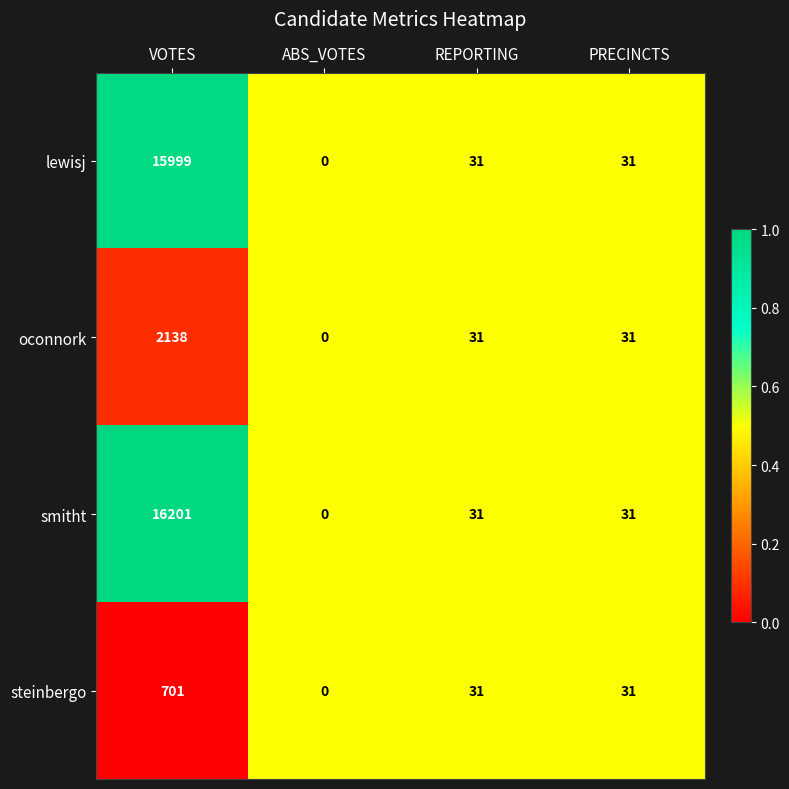

Rank the series at VOTES from highest to lowest value.

smitht, lewisj, oconnork, steinbergo